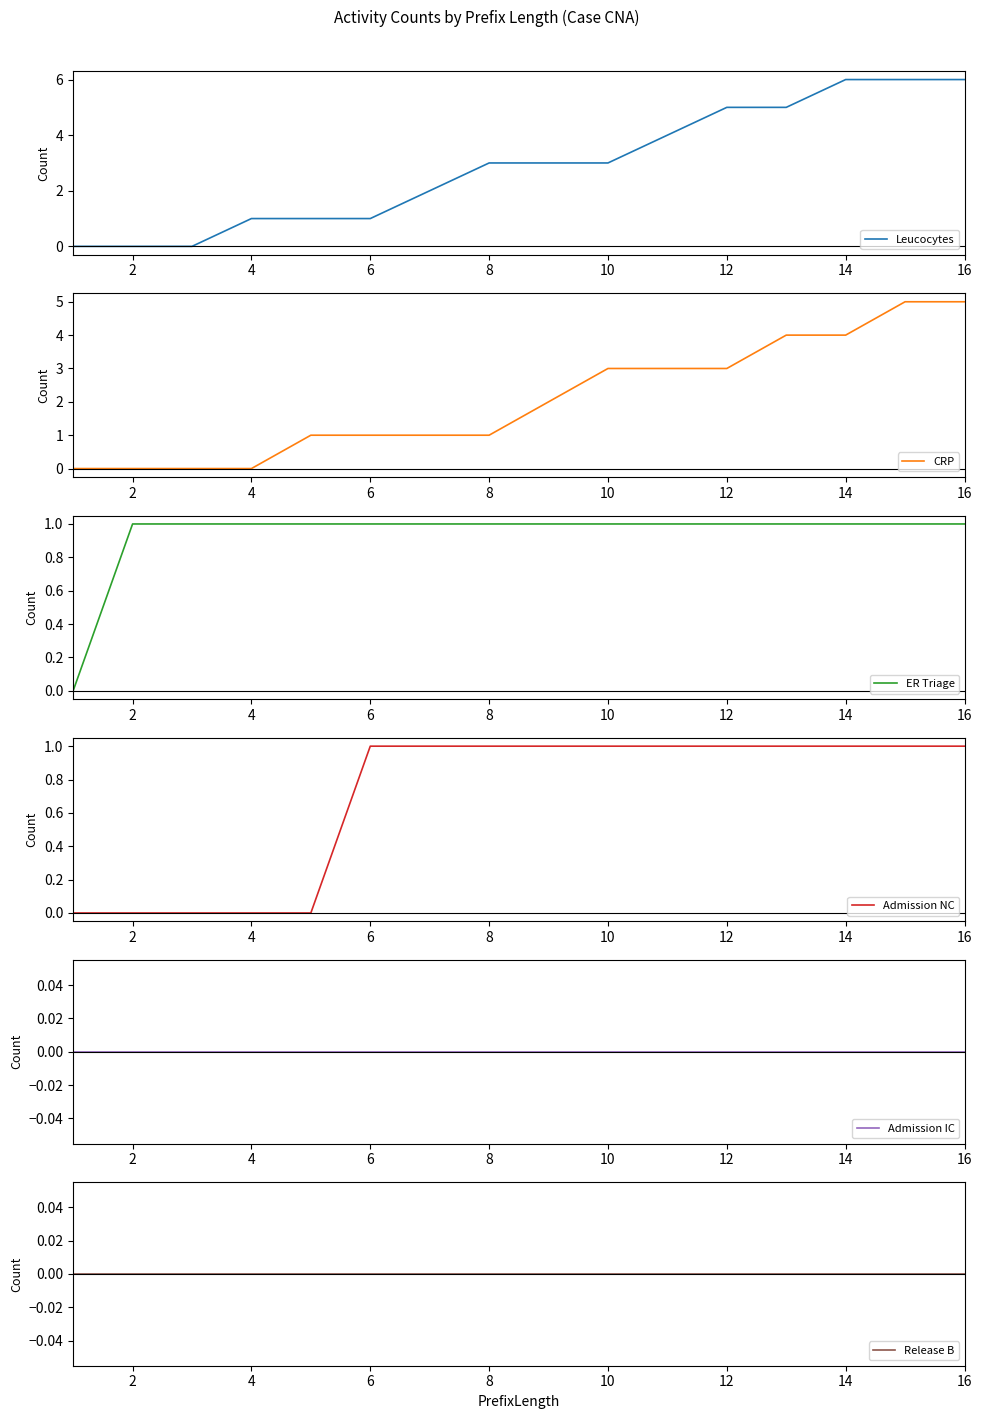

True or false: Release B has more than 1 points higher than both neighbors.

False